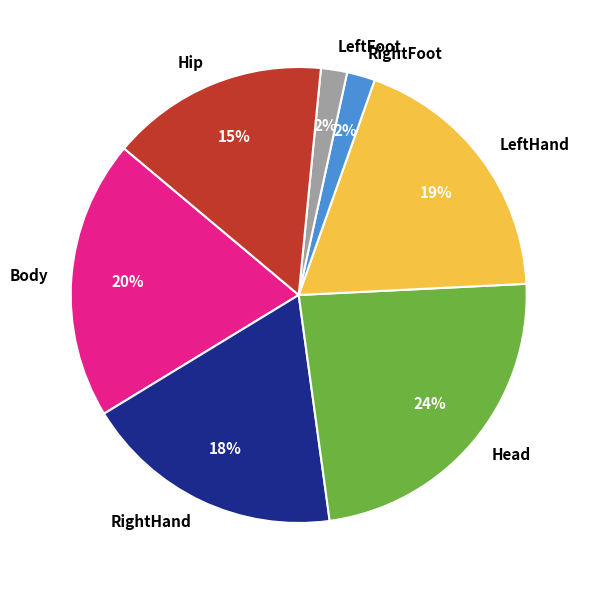

To the nearest percent, what percentage of the pie is Body?

20%